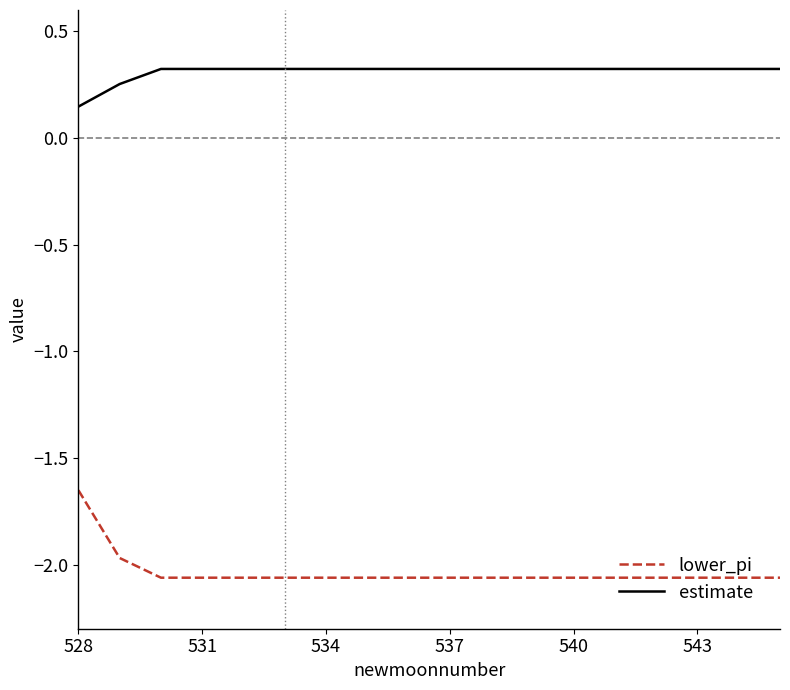

True or false: estimate and lower_pi intersect in this chart.

False